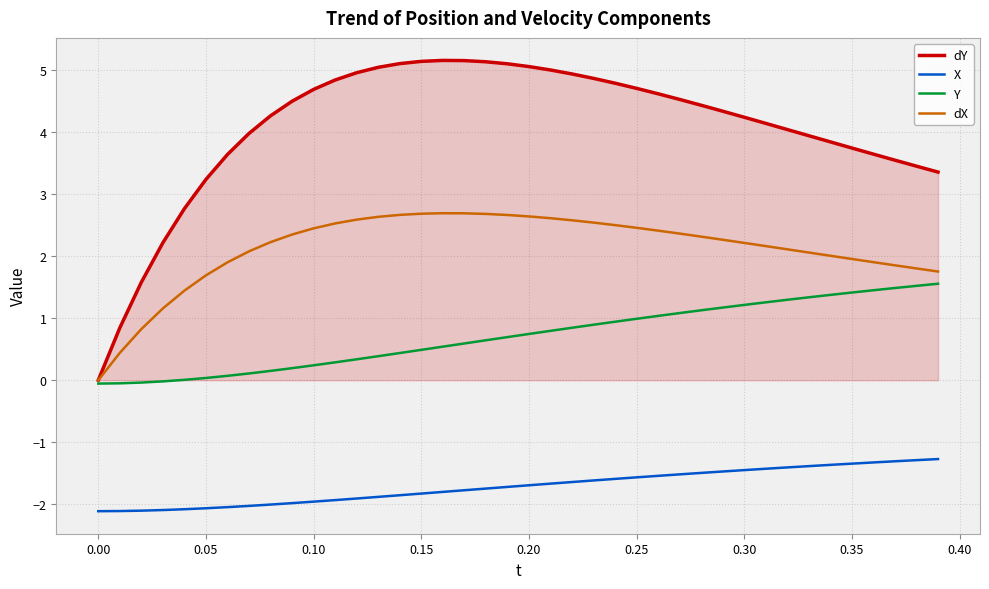

True or false: X and Y intersect in this chart.

False